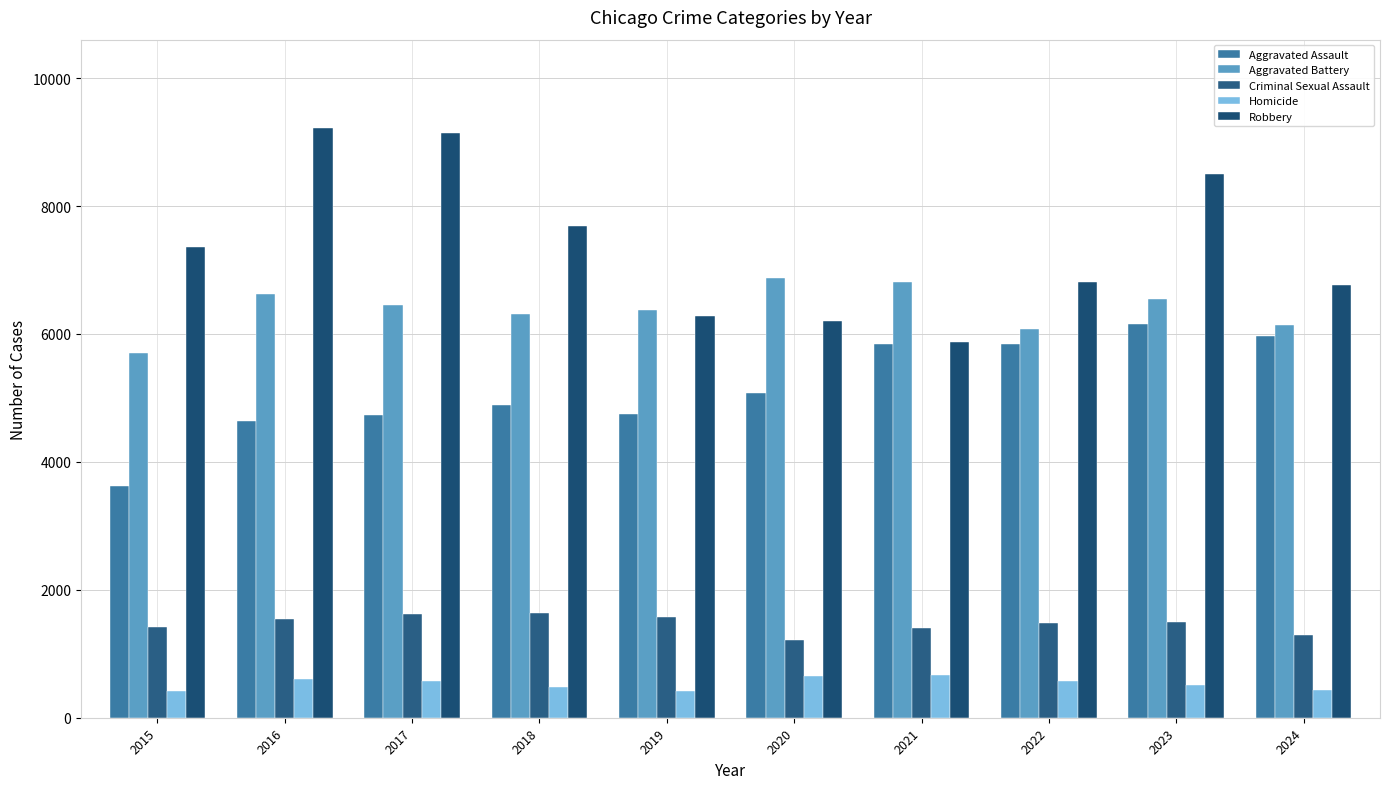

Which series has the largest total across all categories?

Robbery